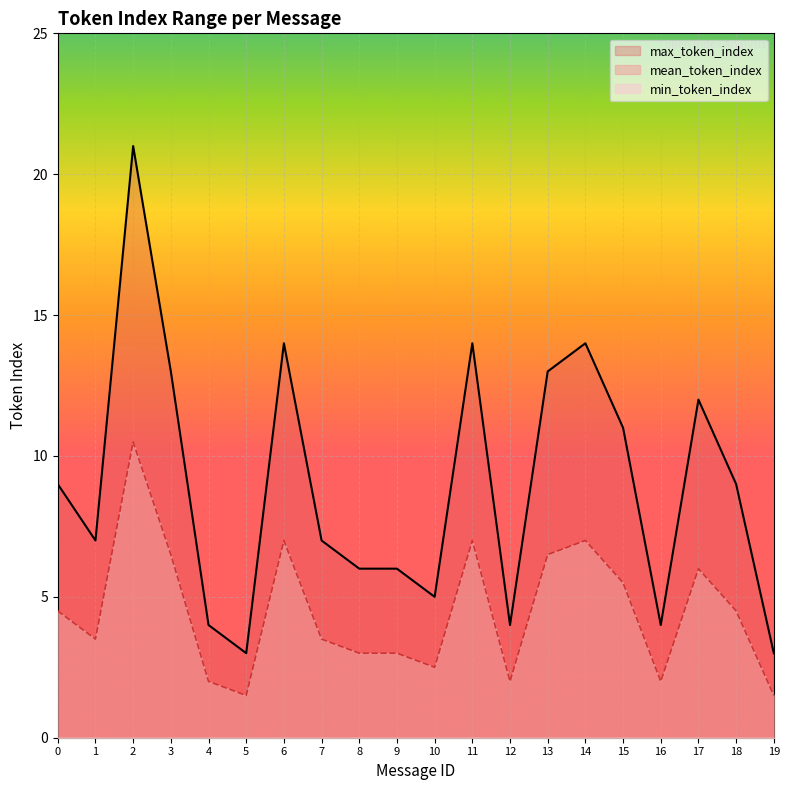

What is the total value across all series at 0?

13.5